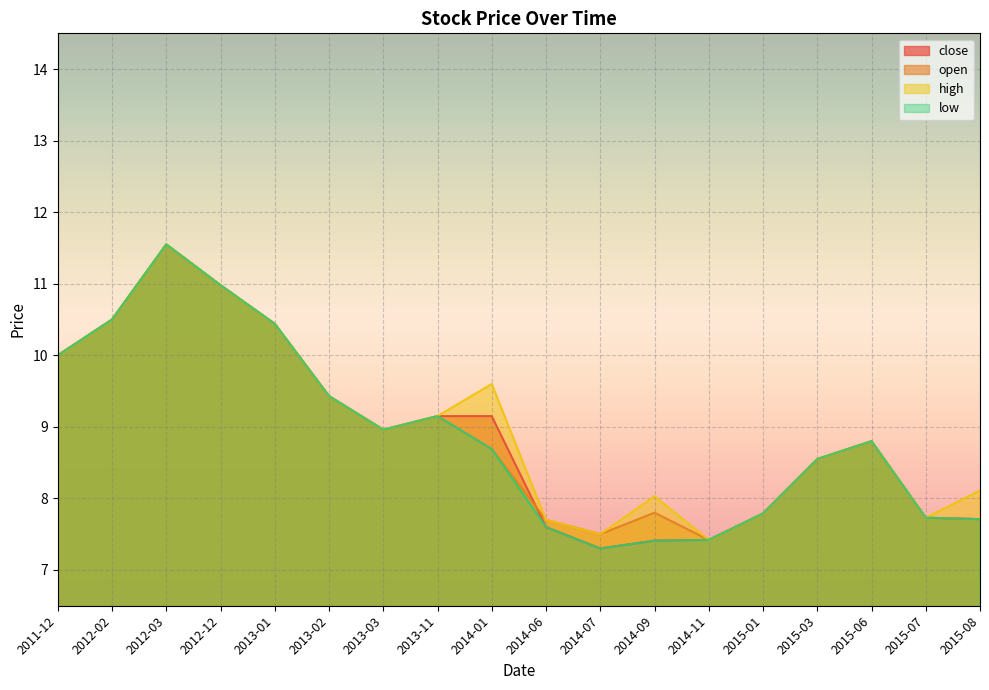

True or false: high and open intersect in this chart.

False